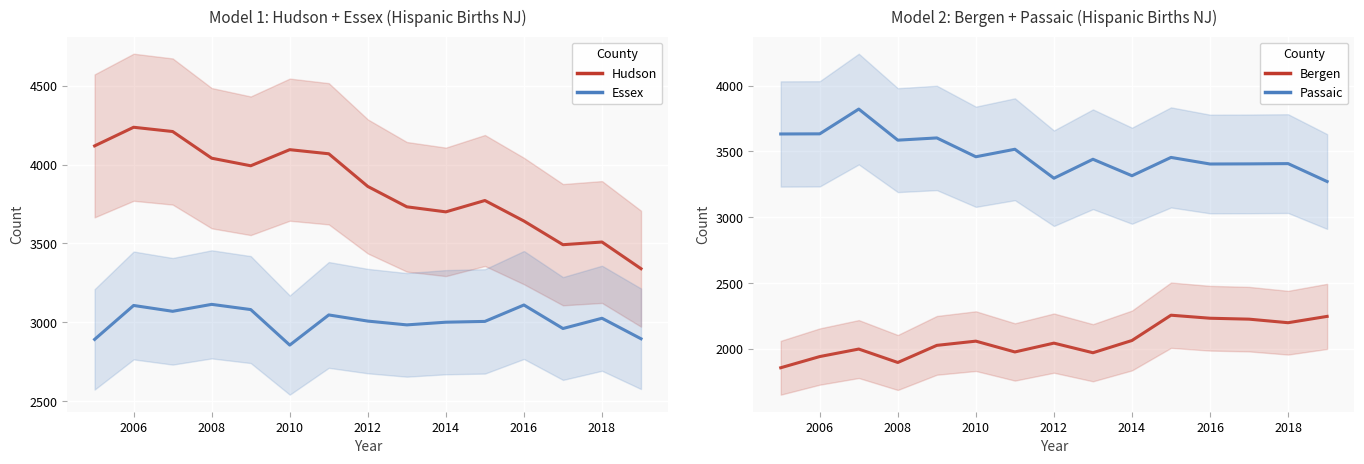

Reading left to right, transcribe all the data shown in this chart.

Hudson: 4118	4236	4209	4040	3992	4094	4068	3861	3732	3700	3772	3642	3492	3509	3340
Essex: 2892	3107	3070	3114	3081	2856	3047	3008	2984	3001	3006	3110	2961	3026	2896
Bergen: 1858	1943	2000	1898	2028	2060	1978	2045	1972	2065	2257	2234	2227	2200	2248
Passaic: 3633	3634	3822	3586	3603	3460	3517	3297	3441	3316	3455	3405	3406	3408	3272